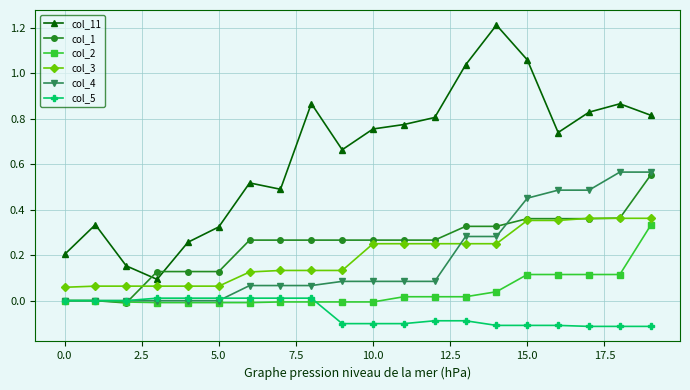

What is the greatest value displayed?

1.2